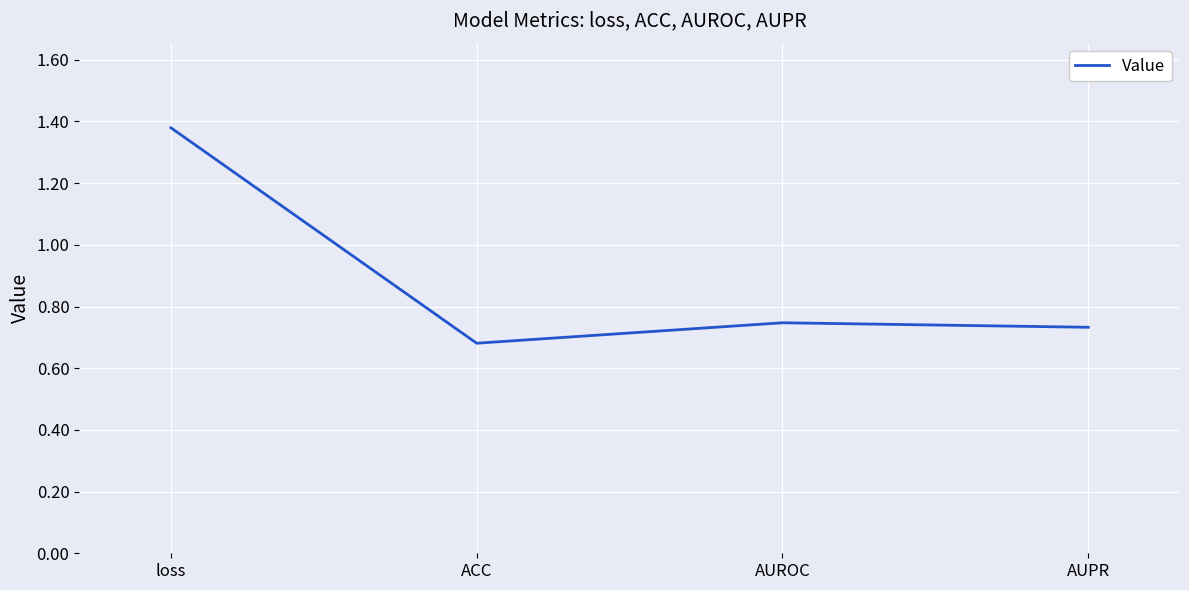

Which label corresponds to the smallest value in the chart?

ACC